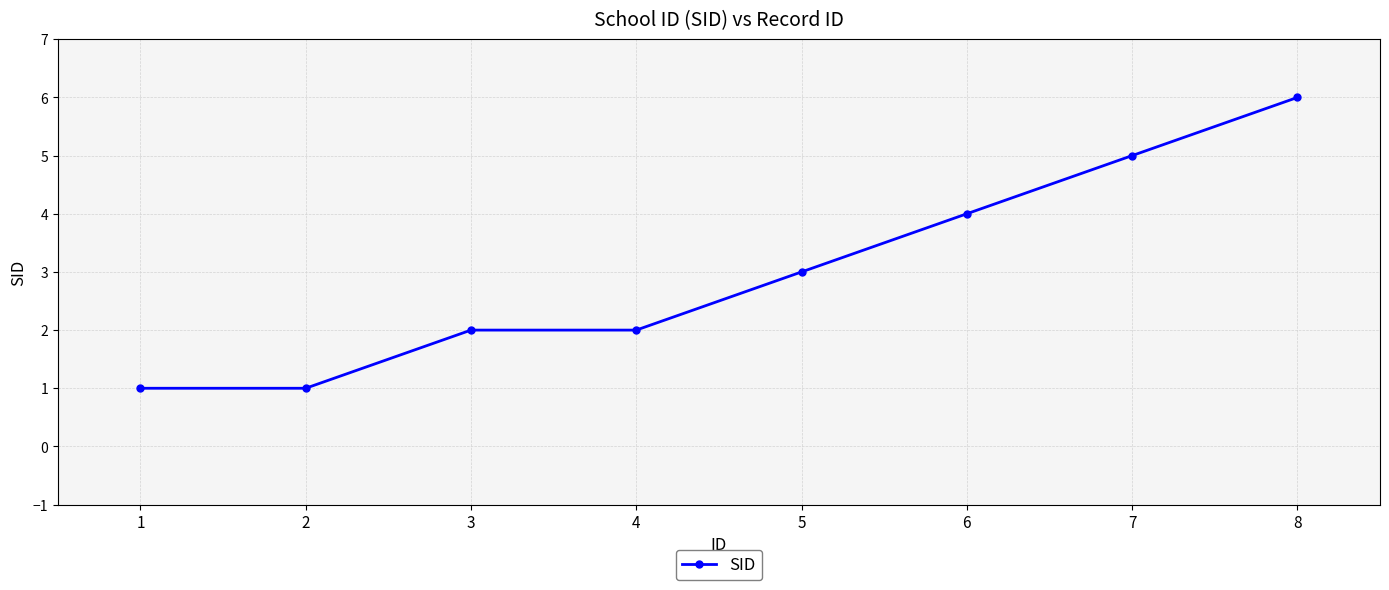

Count the values in the range 2 to 5.

5